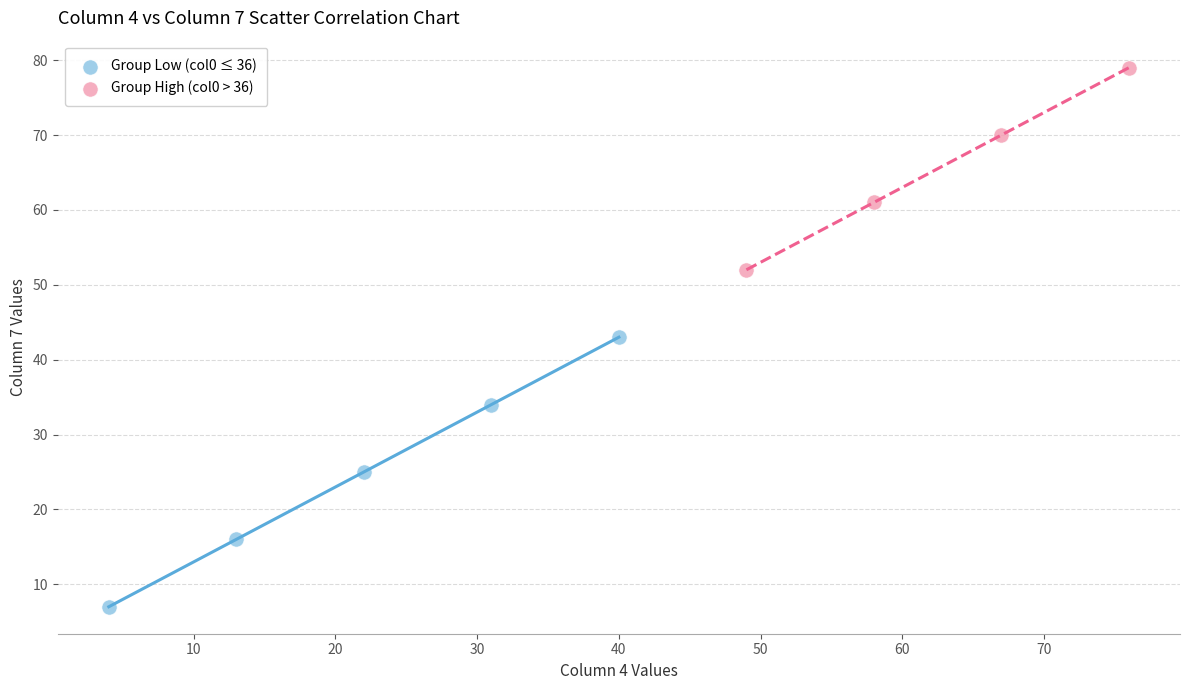

Which series contains the highest Y value?

Group High (col0 > 36)